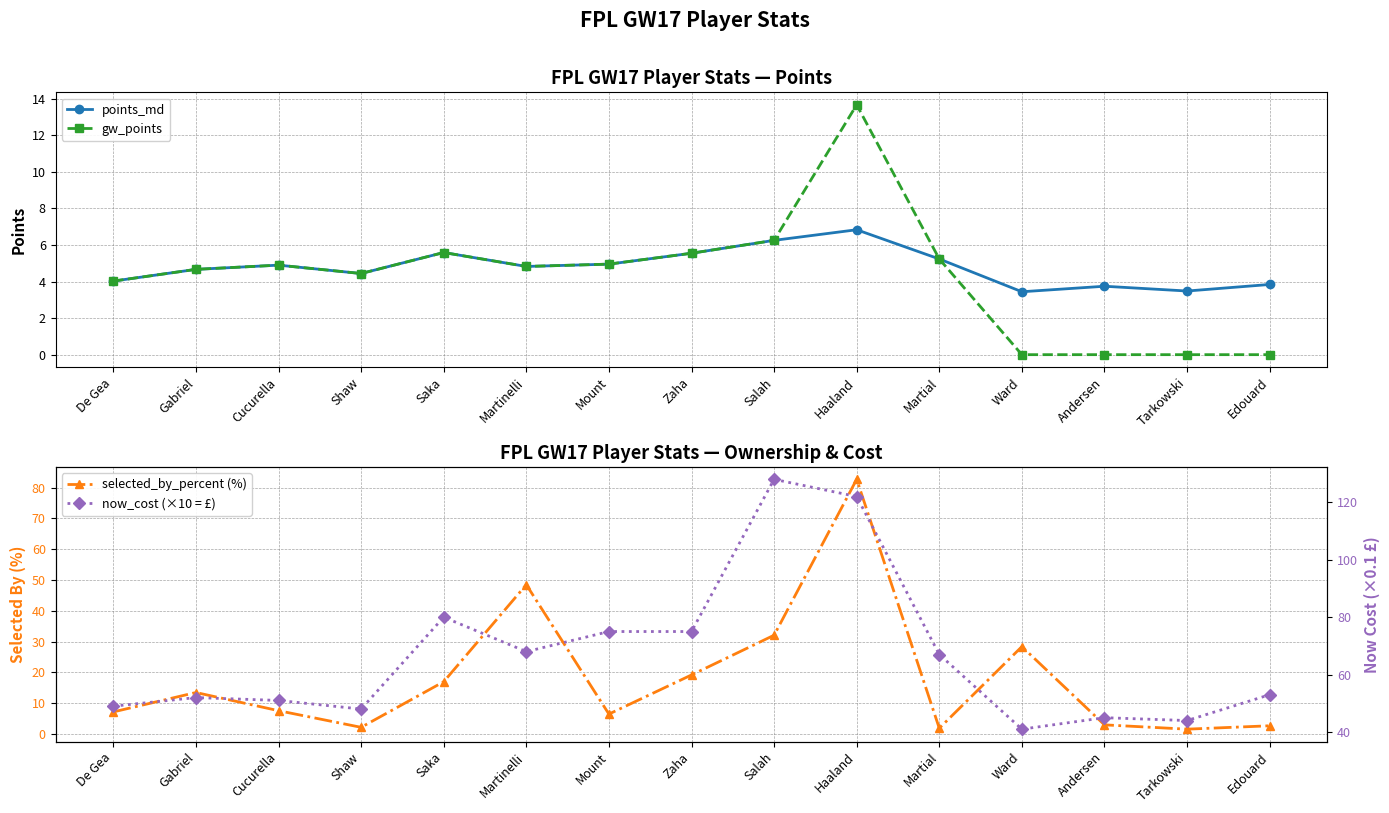

Rank the series by their maximum value, from lowest to highest.

points_md, gw_points, selected_by_percent (%), now_cost (×10 = £)